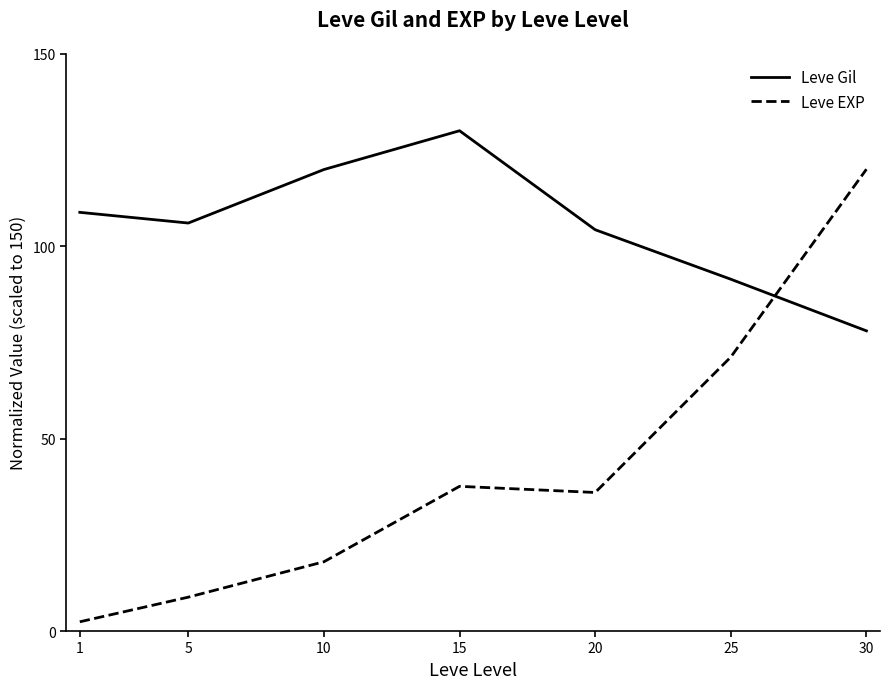

How many lines are shown in the chart?

2